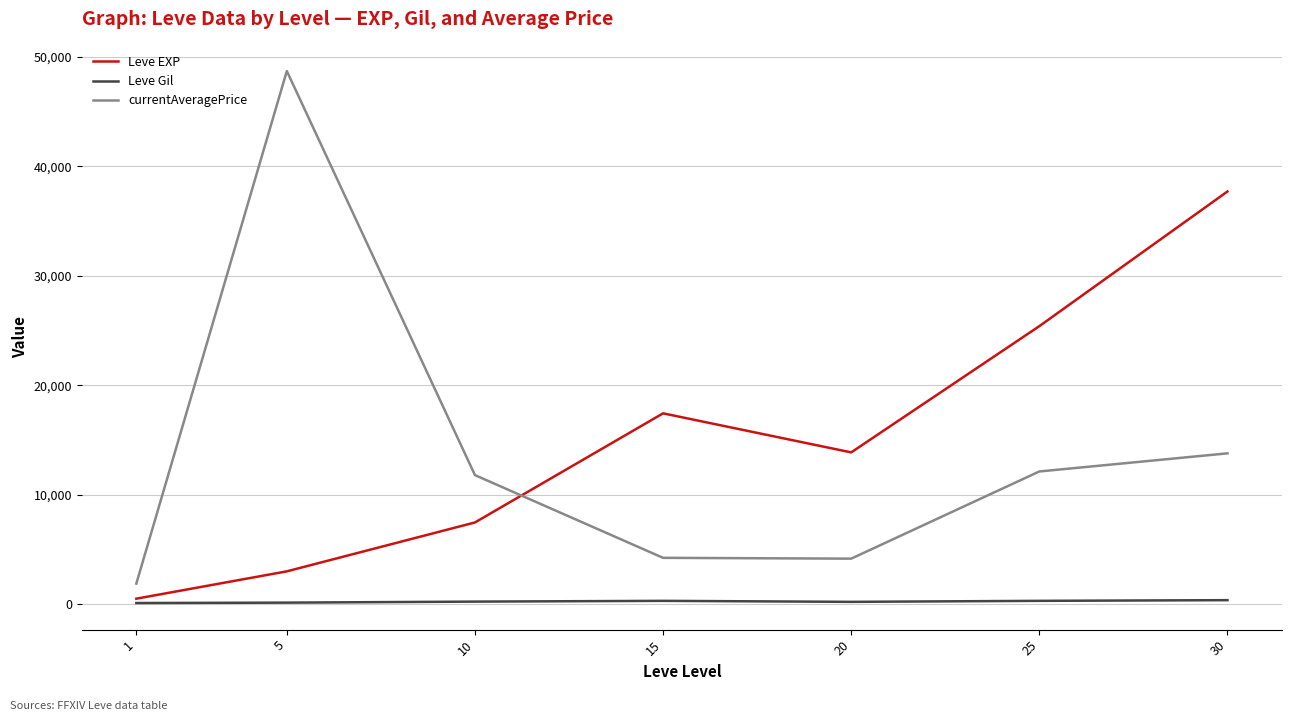

What is the difference between the highest and lowest values at 20?

13655.8